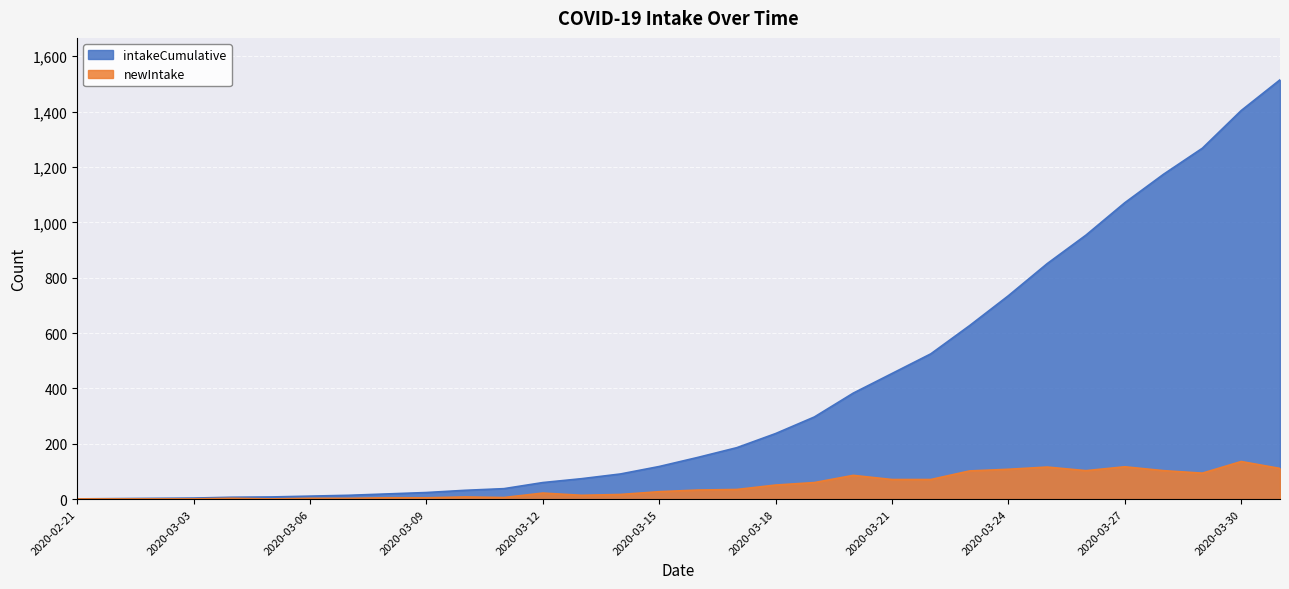

True or false: intakeCumulative and newIntake cross at least once.

False